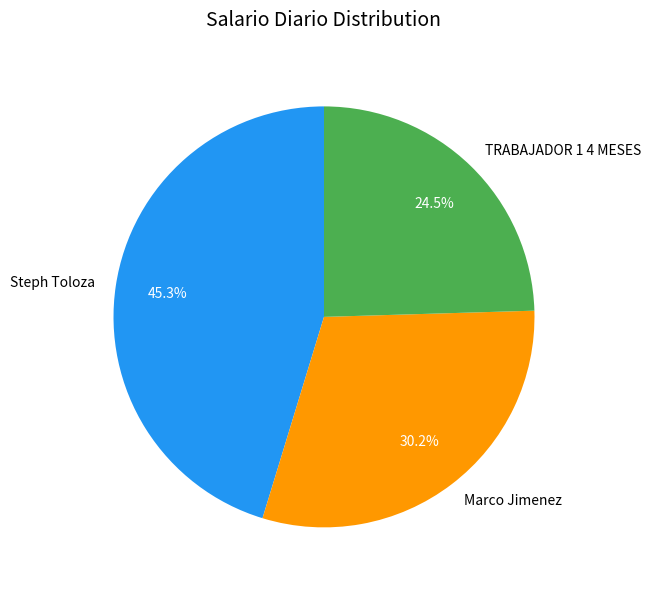

Rank the categories by value from lowest to highest.

TRABAJADOR 1 4 MESES, Marco Jimenez, Steph Toloza